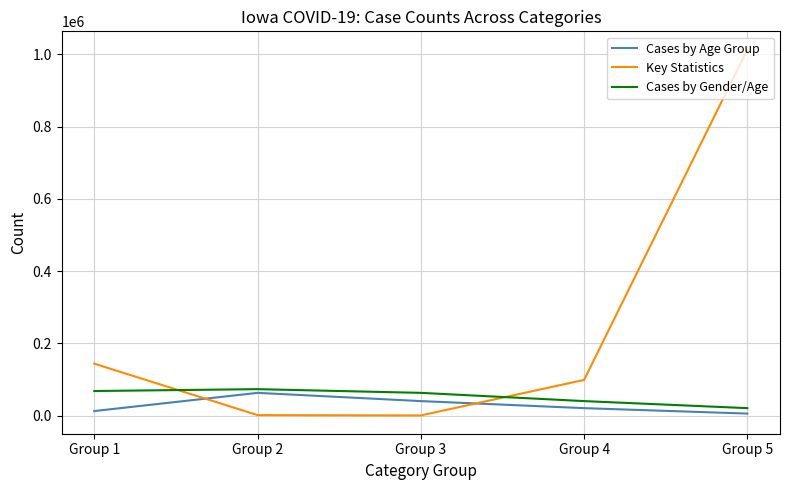

What is the highest value of the Cases by Gender/Age series?

73614